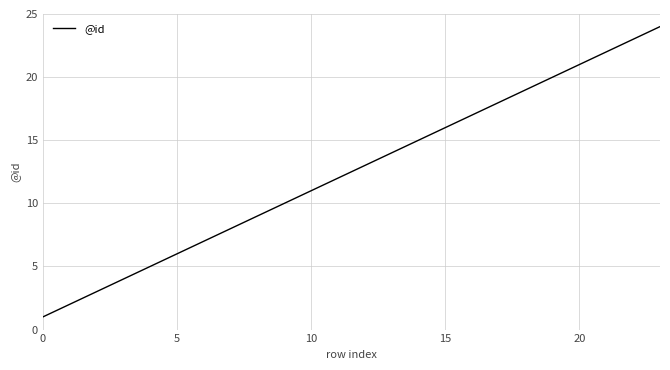

True or false: there are more than 0 points higher than both neighbors.

False